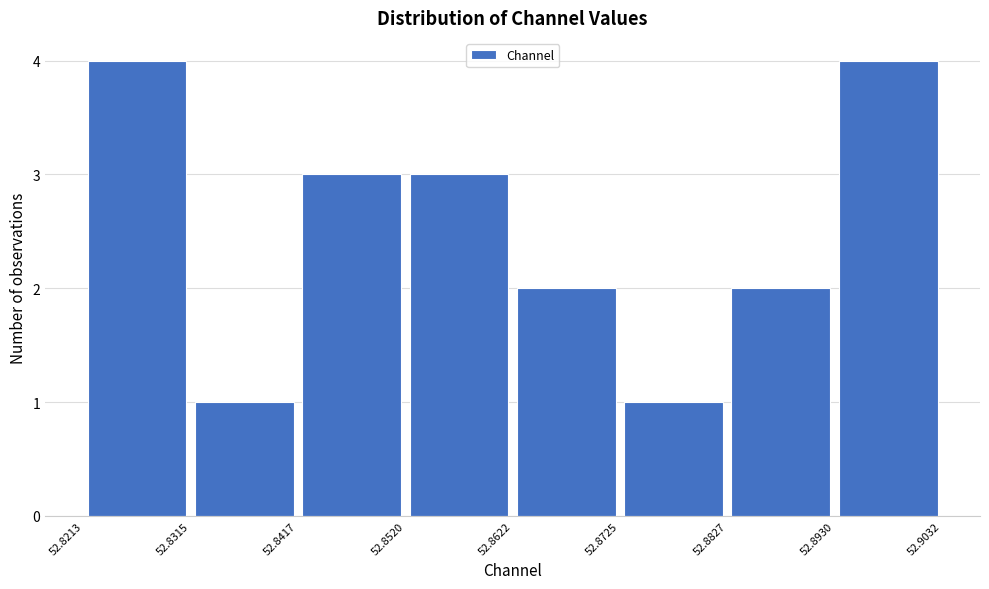

Reading left to right, transcribe this chart: for each bar, give the range it covers on the x-axis and its height. The values are not printed on the chart, so give them approximately, as read against the axis.

52.8213 to 52.8315: 4
52.8315 to 52.8417: 1
52.8417 to 52.8520: 3
52.8520 to 52.8622: 3
52.8622 to 52.8725: 2
52.8725 to 52.8827: 1
52.8827 to 52.8930: 2
52.8930 to 52.9032: 4